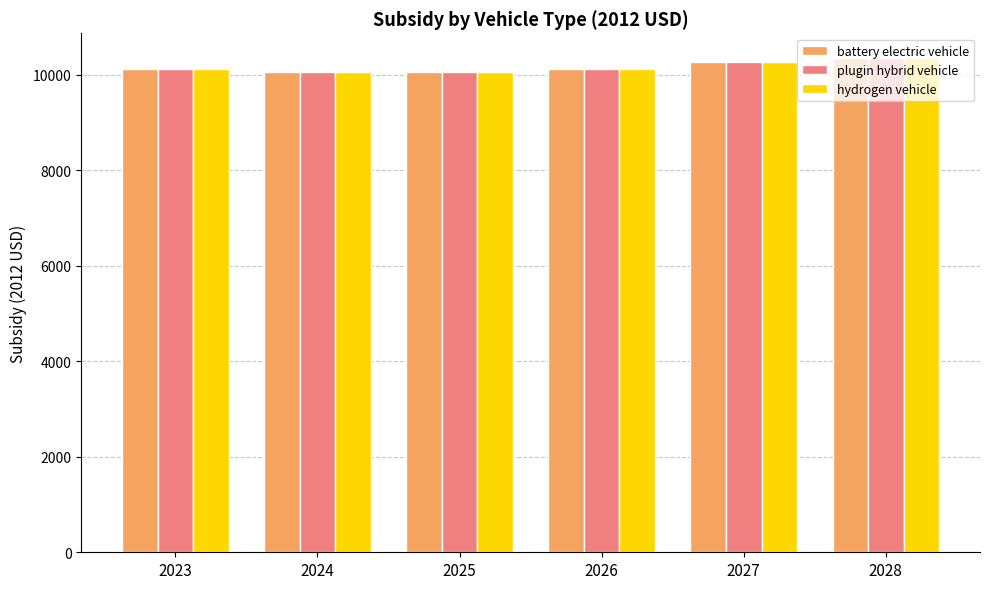

What is the sum of the plugin hybrid vehicle values at 2026 and 2025?

20178.2